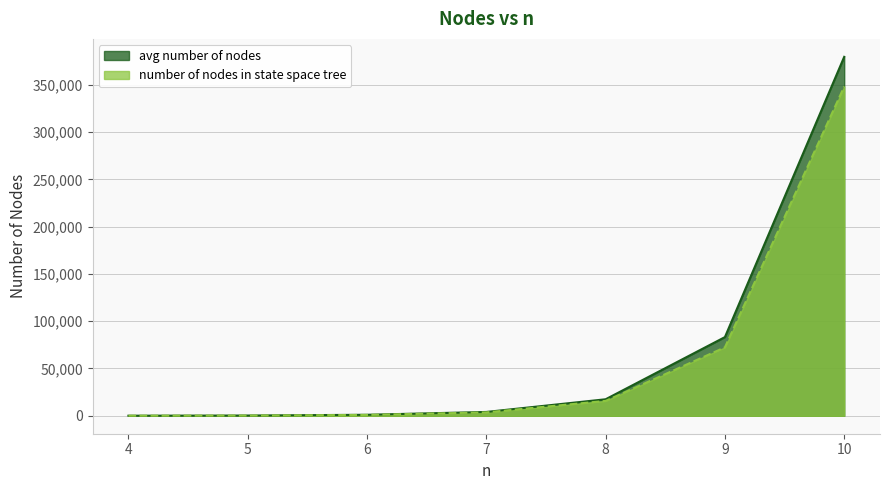

What is the highest value of the avg number of nodes series?

379620.3